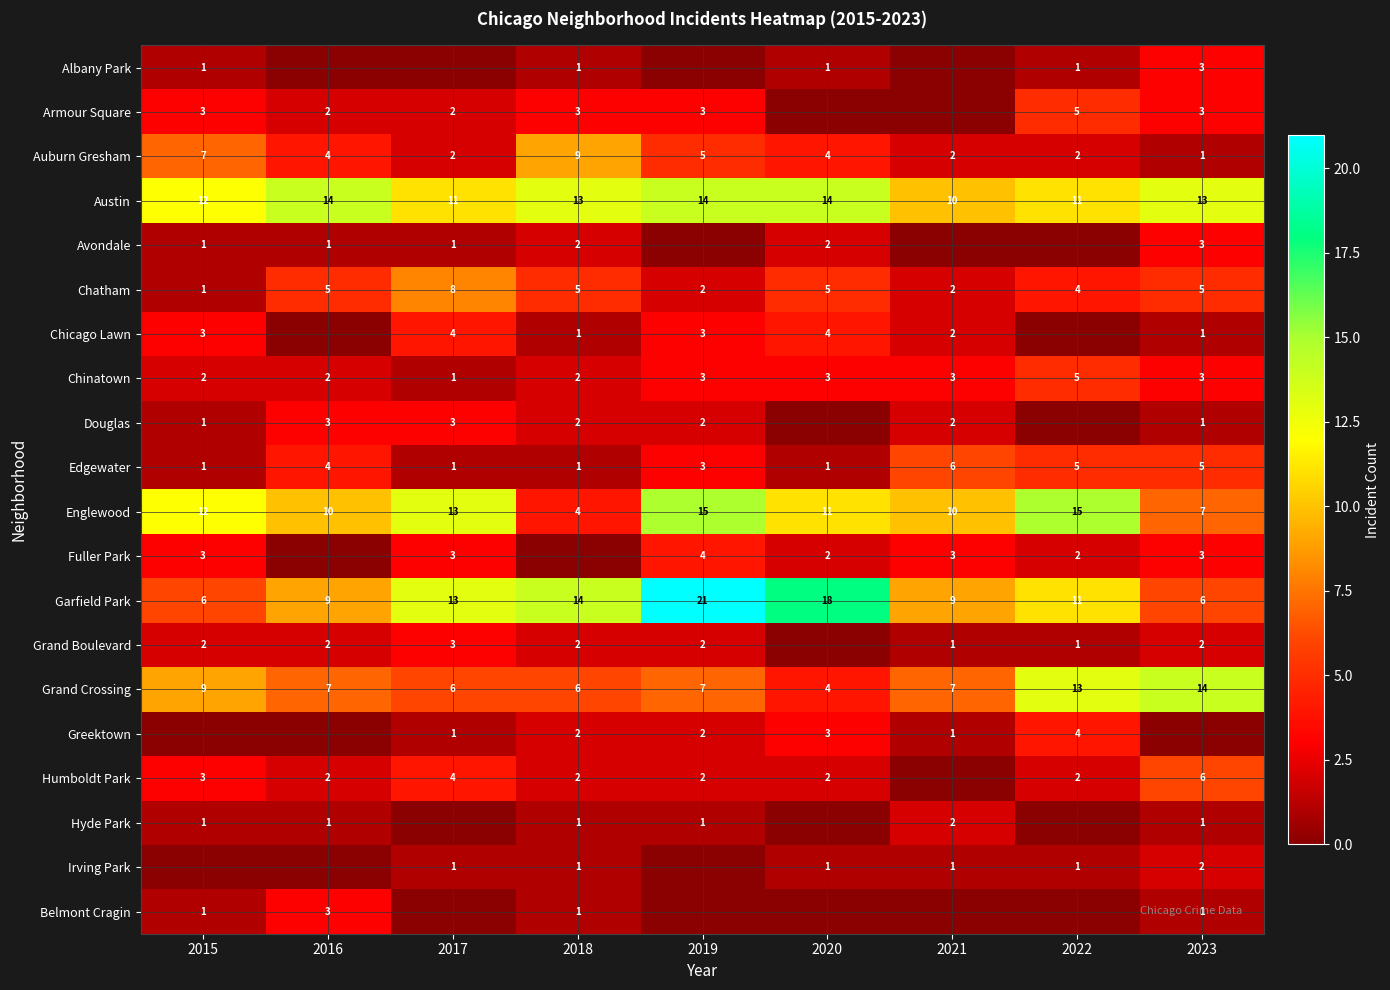

At which label is Auburn Gresham closest to 5?

2019